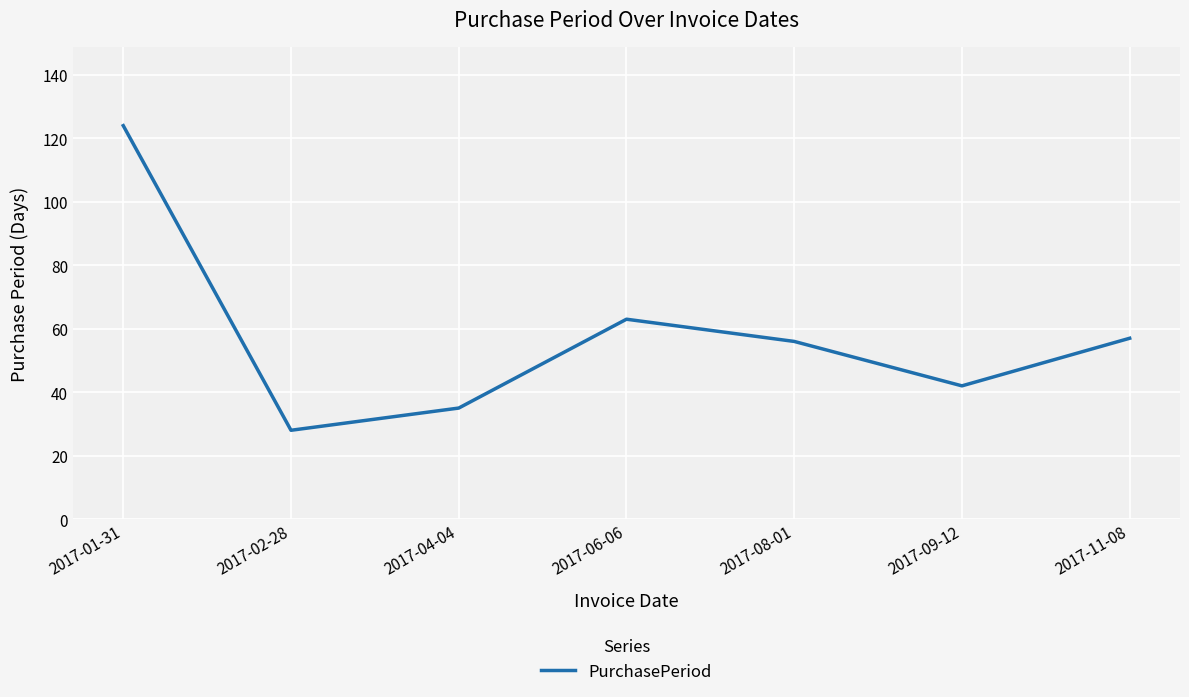

Which has a higher value, 2017-04-04 or 2017-08-01?

2017-08-01